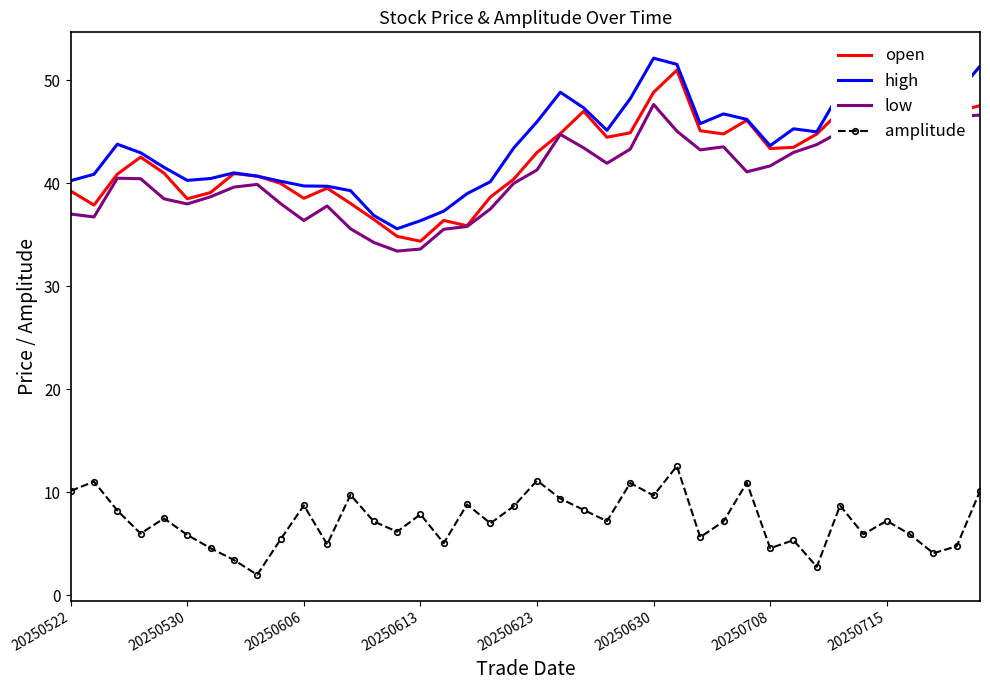

What is the difference between the maximum and minimum values in the low series?

14.3